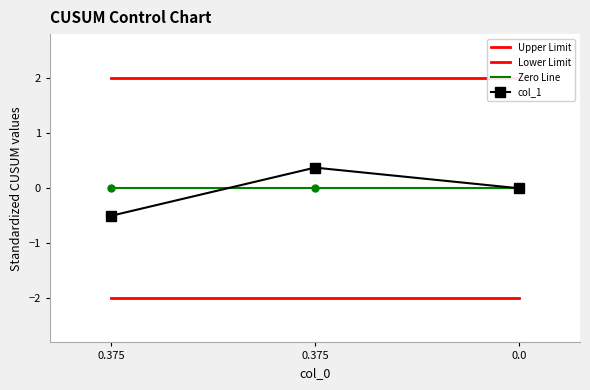

Rank the categories by value from lowest to highest.

0.375, 0.0, 0.375